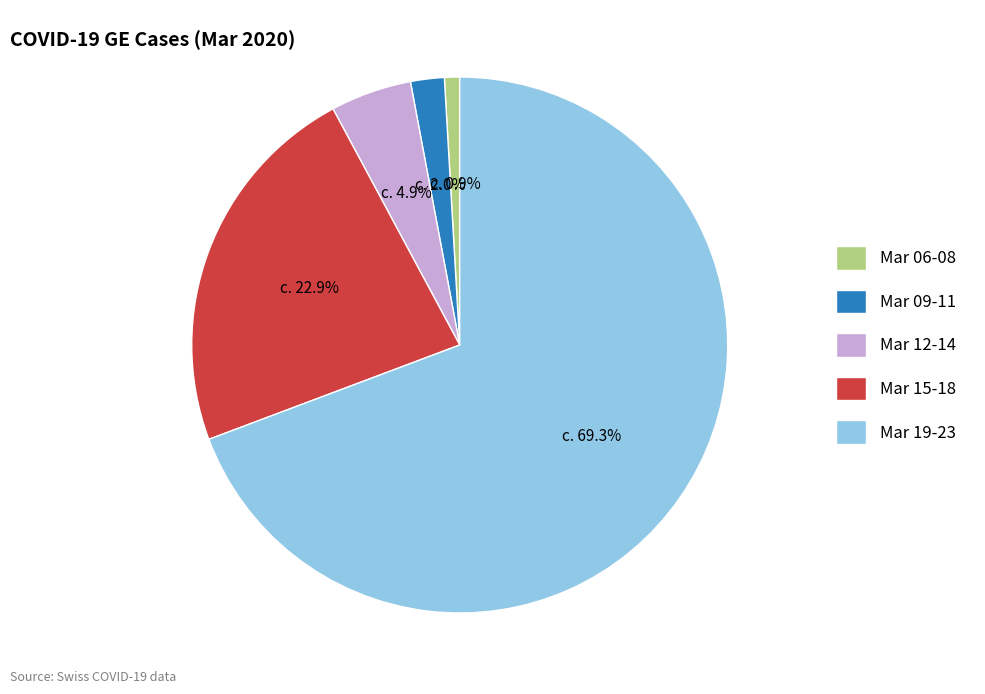

Which has a higher value, Mar 19-23 or Mar 12-14?

Mar 19-23